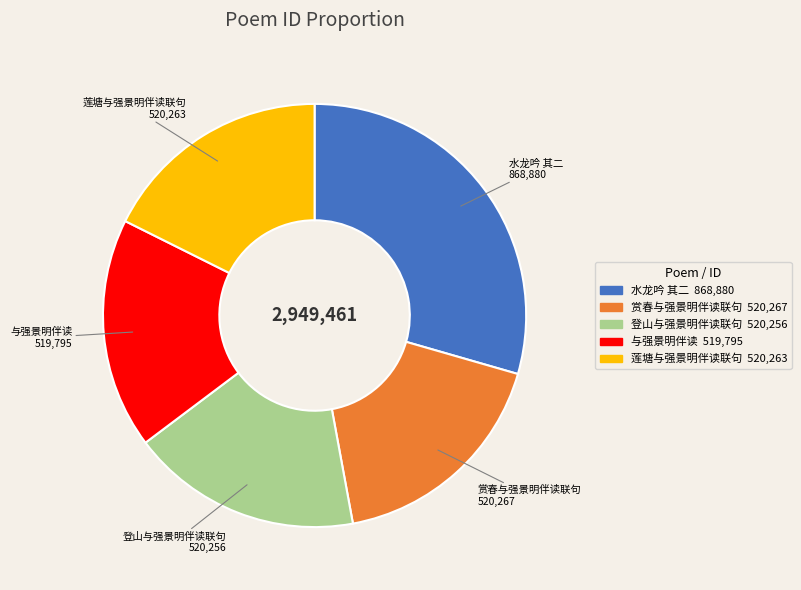

Is there any slice that represents more than half of the pie?

No